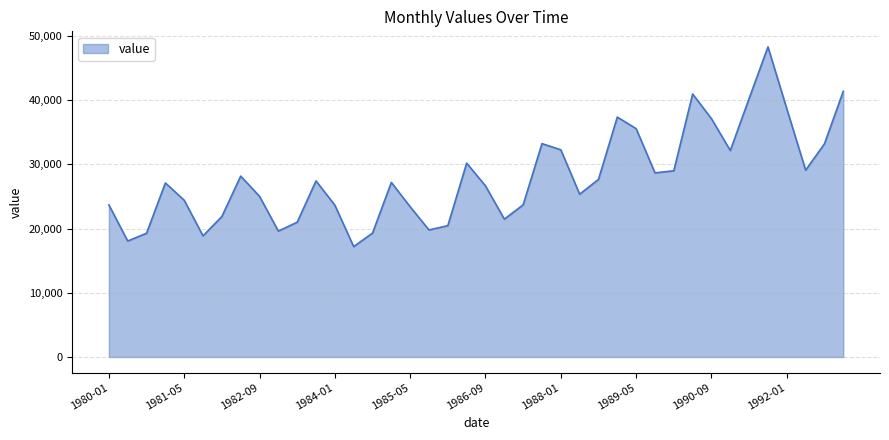

What is the smallest value displayed?

17189